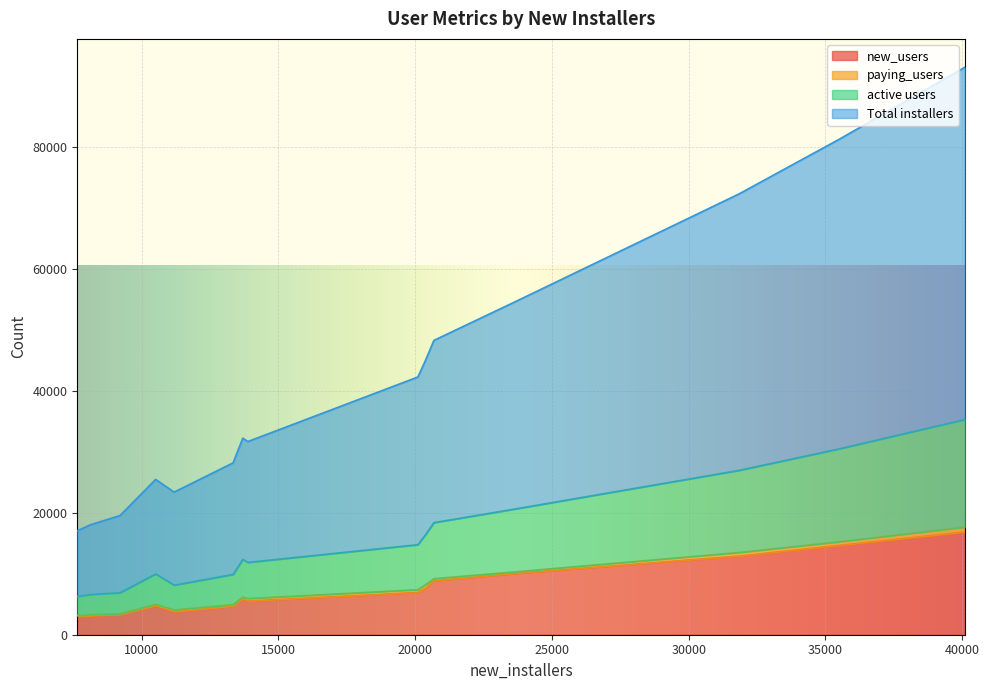

What is the maximum value for active users?

17637